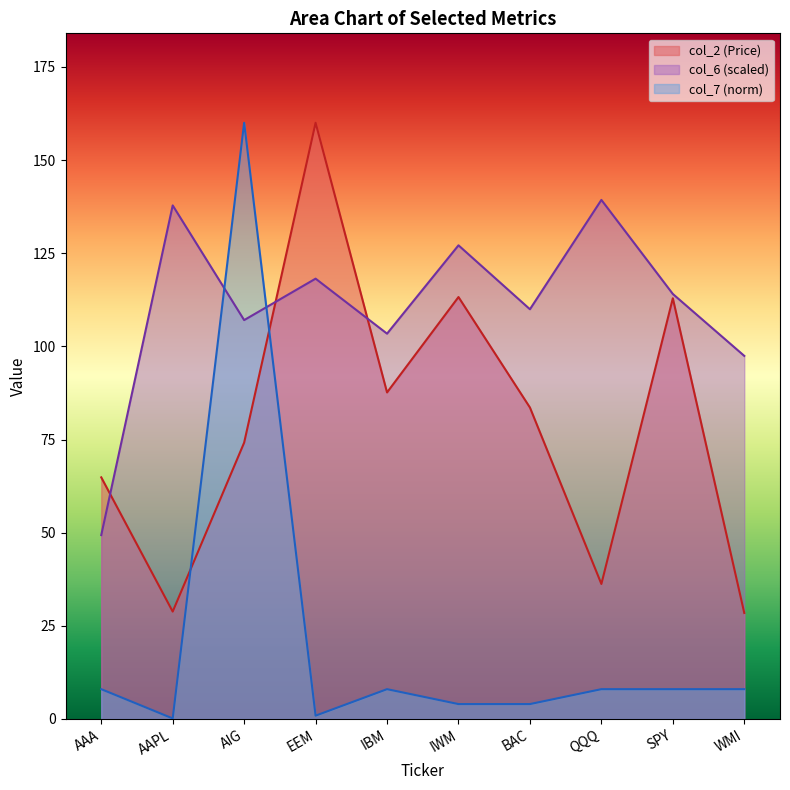

Is it true that col_7 equals 8.0 at QQQ?

True